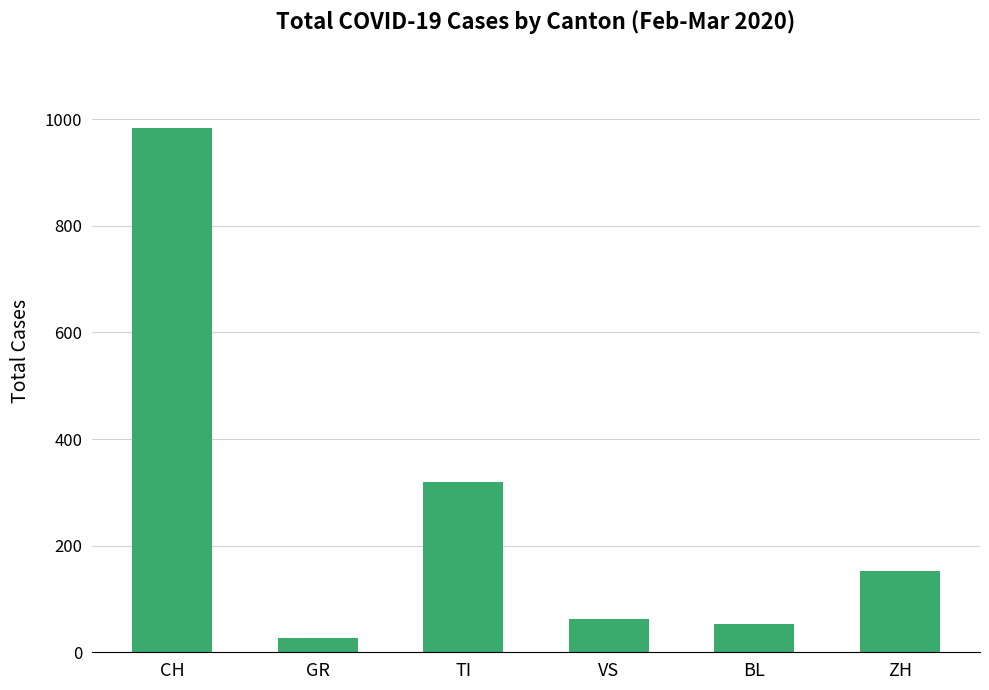

Does the chart contain any negative values?

No